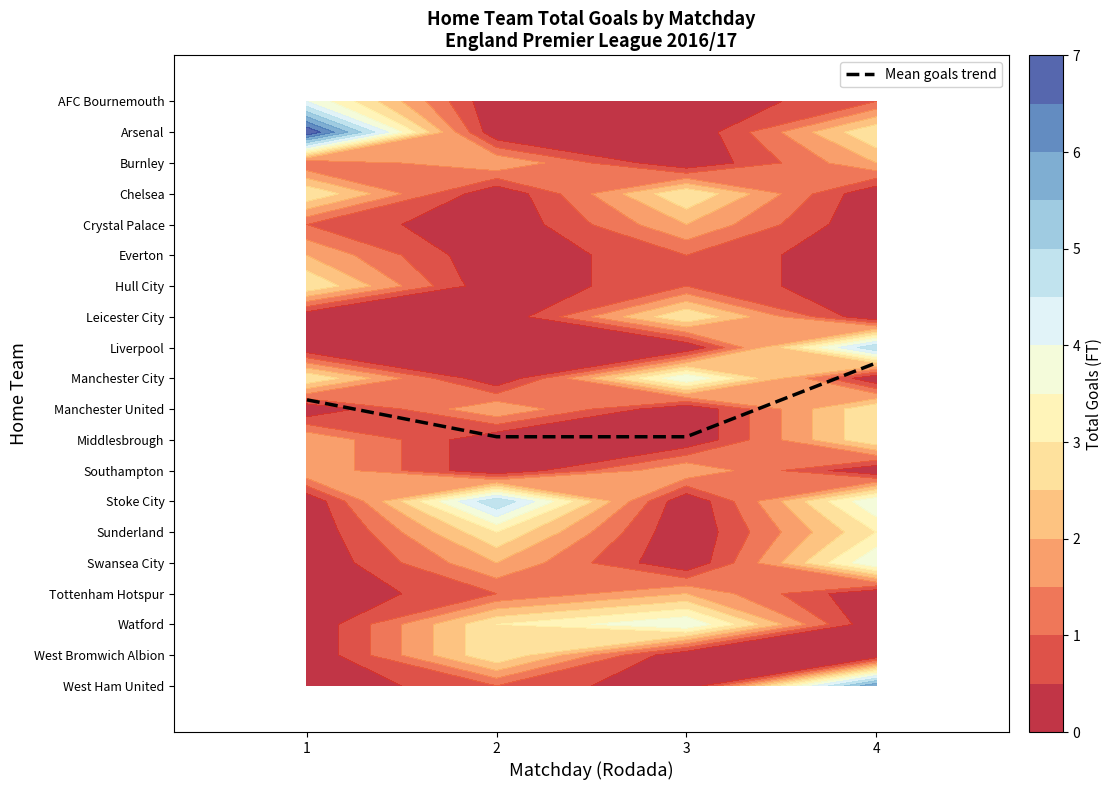

What is the ratio of the value at 4 to the value at 2?

0.8